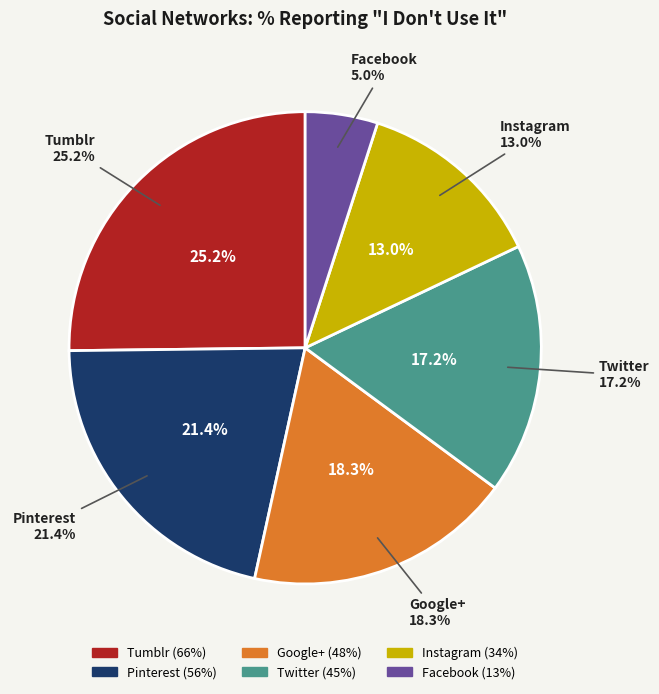

To the nearest percent, what percentage of the pie is Tumblr?

25%